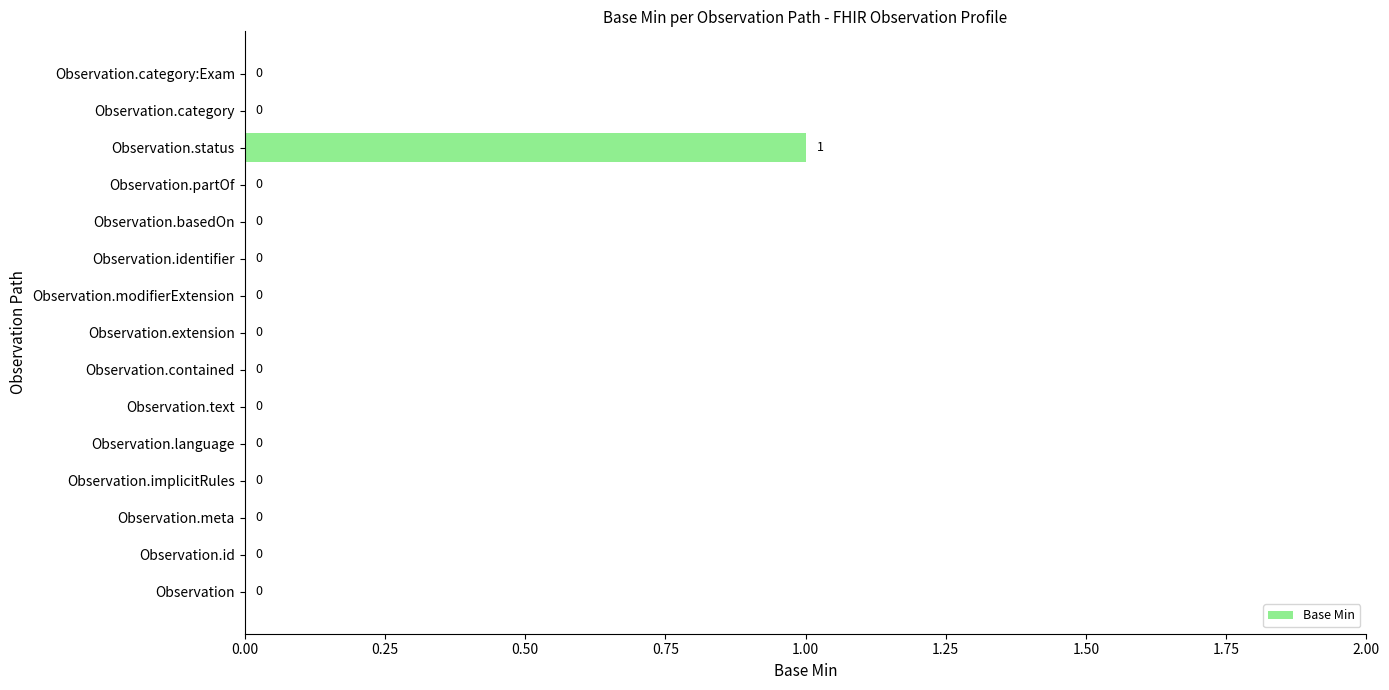

Count the values in the range 0 to 1.

15